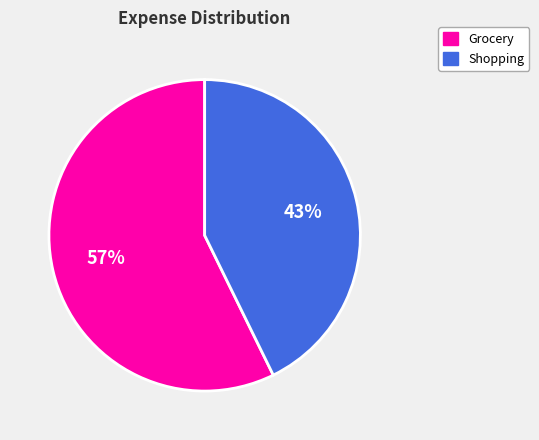

What percentage is the Grocery slice, to the nearest percent?

57%